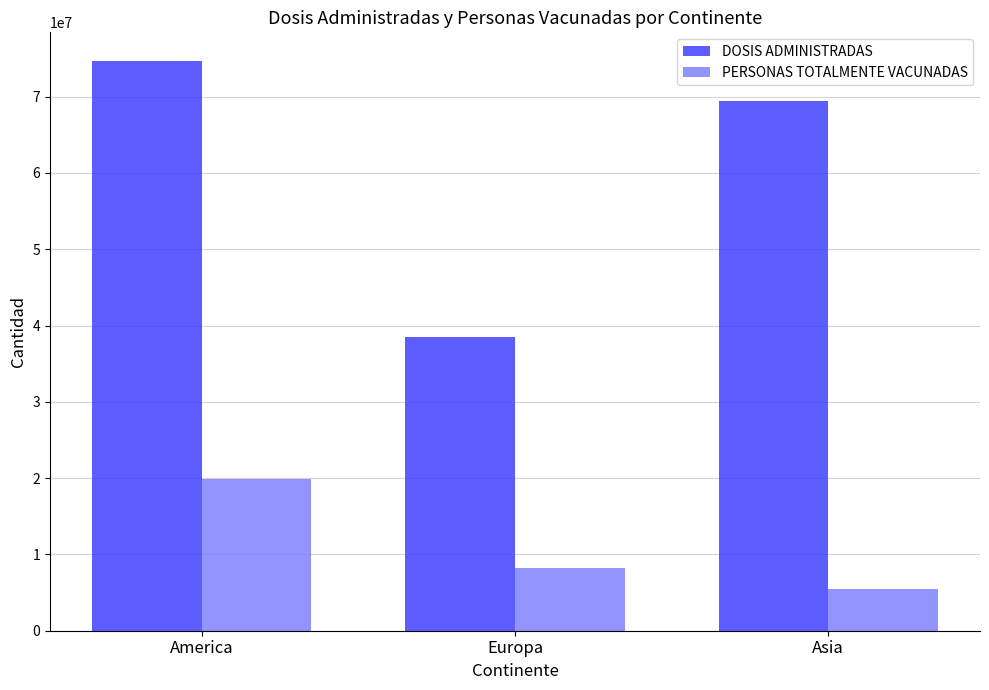

The value of DOSIS ADMINISTRADAS at America is 126321113. True or false?

False